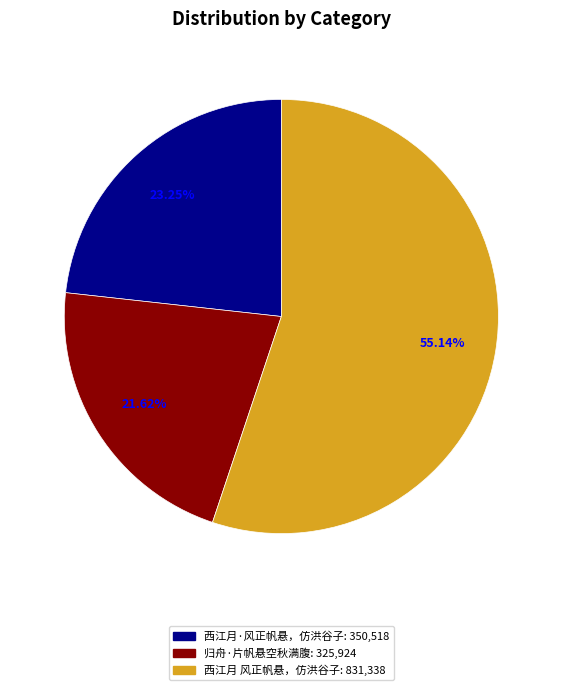

To the nearest percent, what is the average slice percentage?

33%